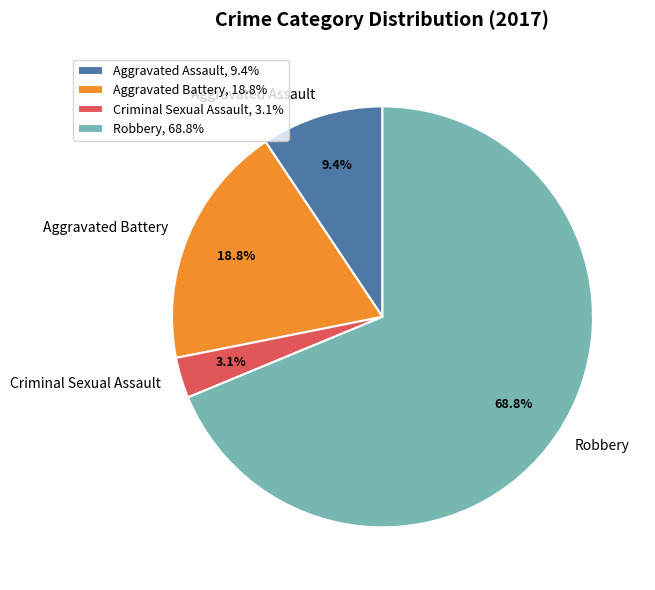

Rank the categories by value from highest to lowest.

Robbery, Aggravated Battery, Aggravated Assault, Criminal Sexual Assault